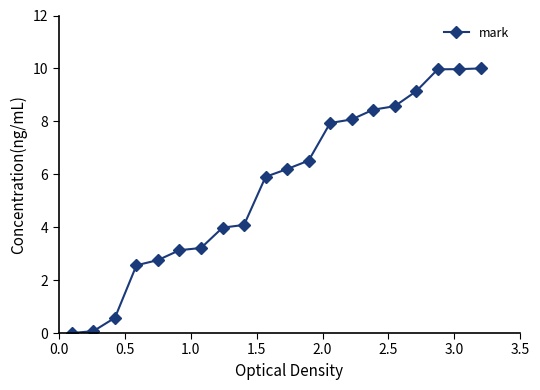

What is the average value?

5.6